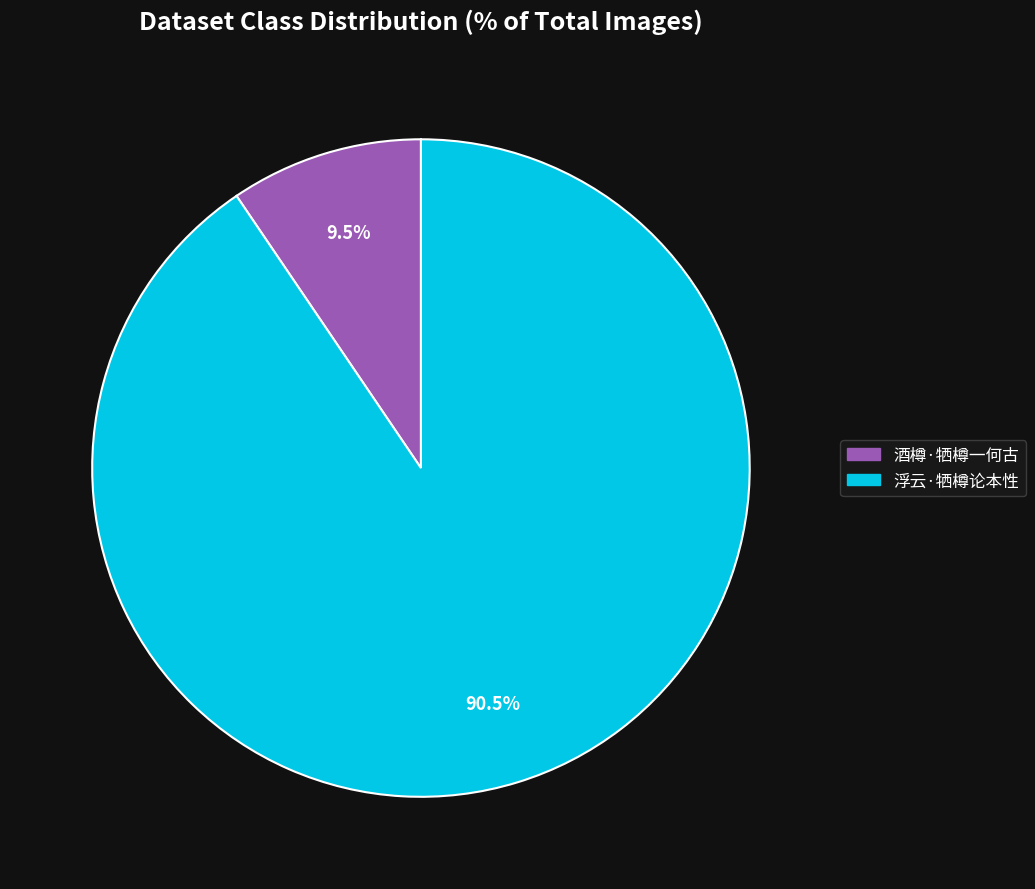

Which slice represents more than half of the pie?

浮云·牺樽论本性